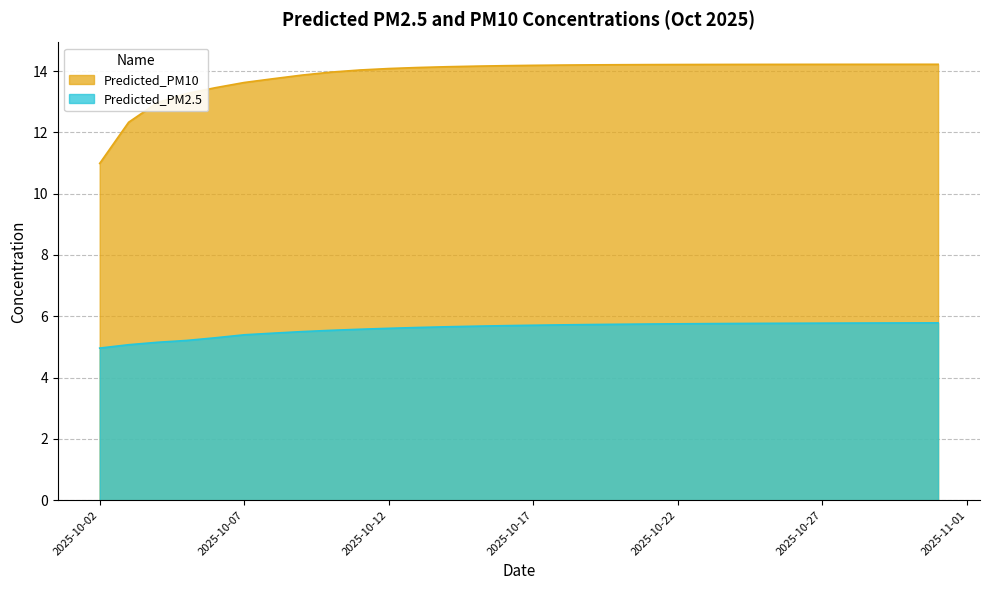

How many values in the Predicted_PM10 series are below 14?

9